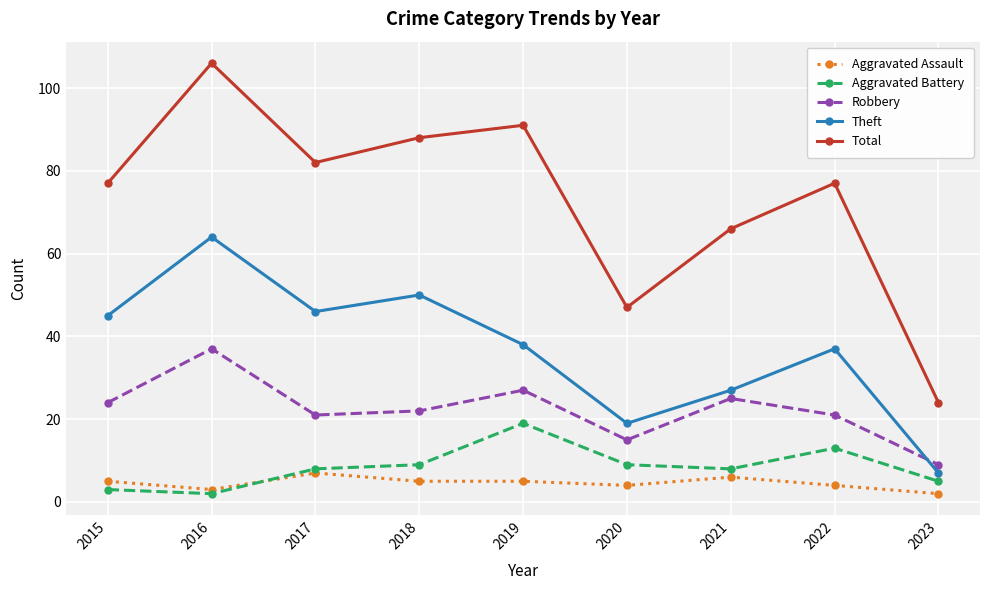

At 2018, list the series in order from smallest to largest.

Aggravated Assault, Aggravated Battery, Robbery, Theft, Total